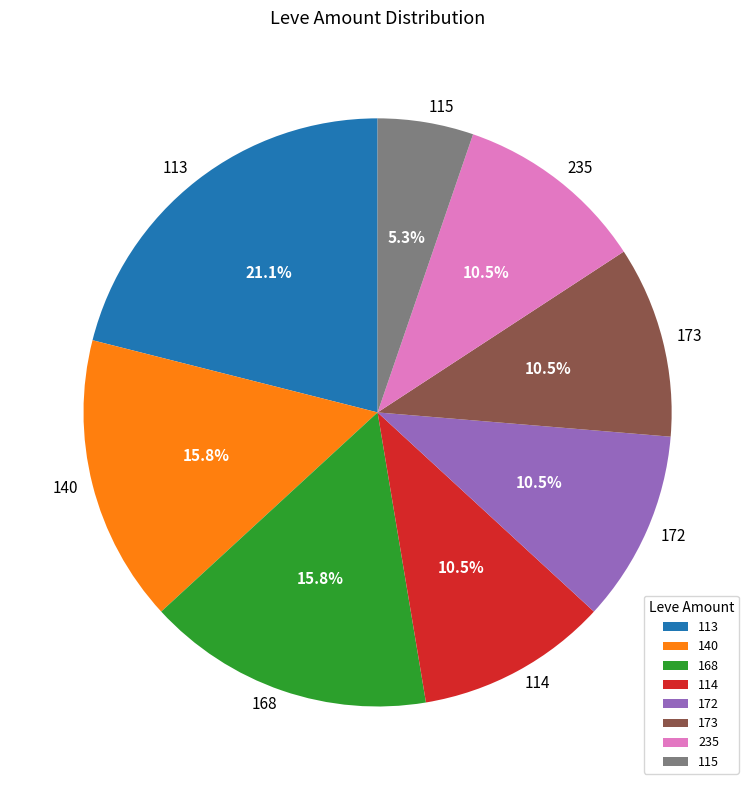

Approximately how many times larger is the value at 113 compared to 115?

4.0